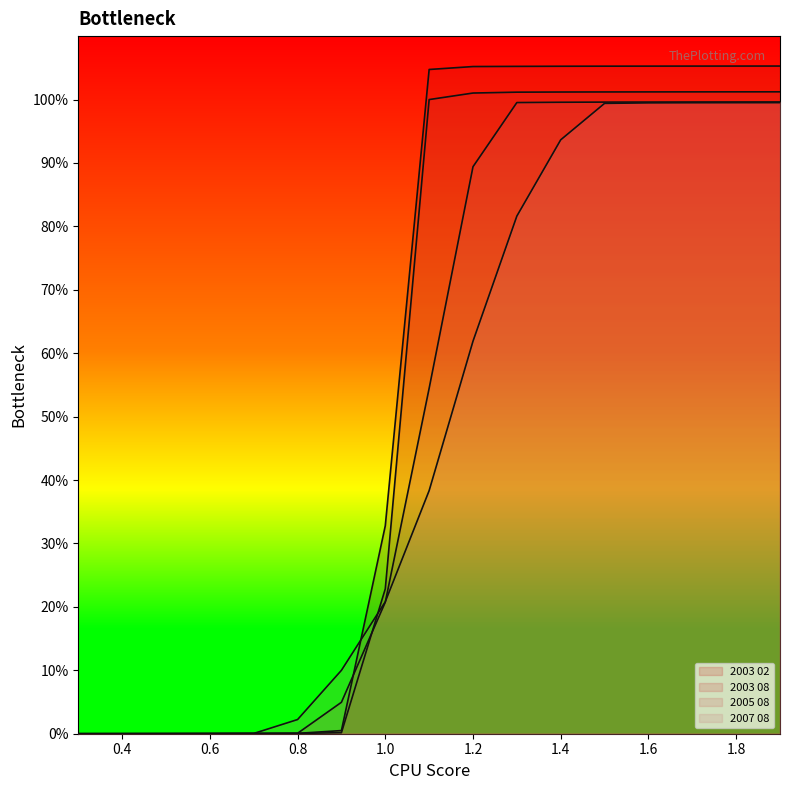

What position from the right is 1.9?

1